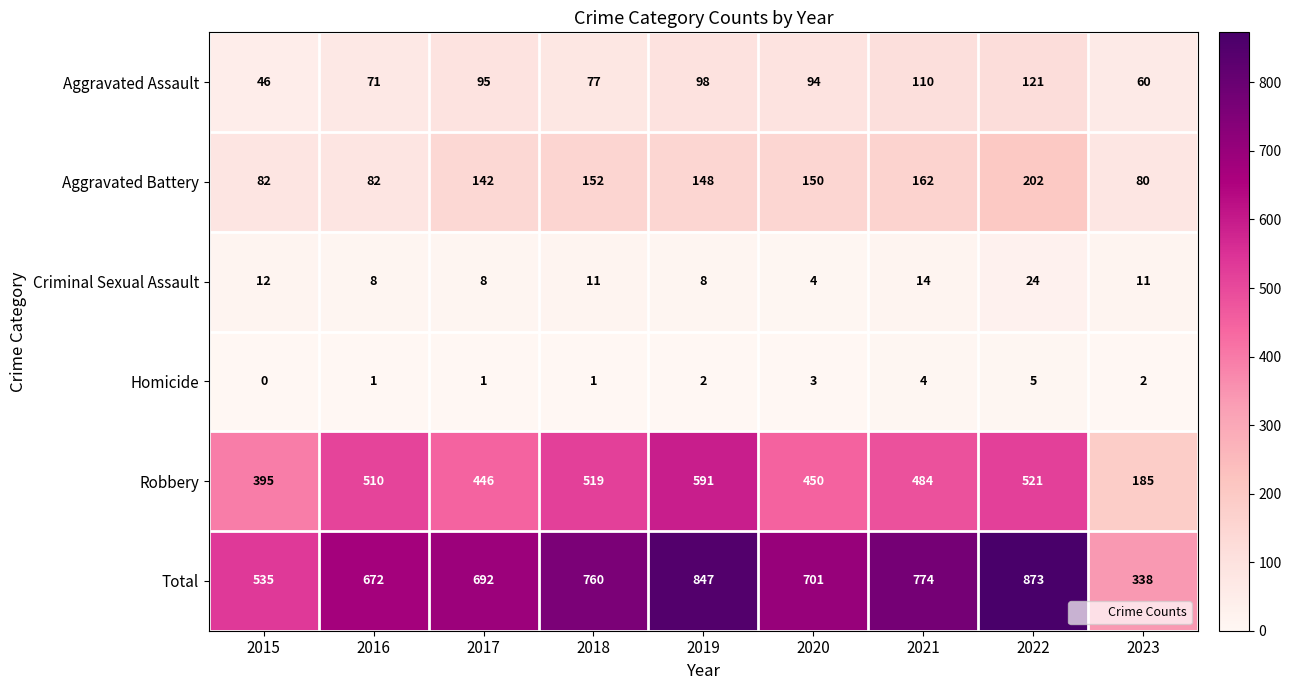

At which label is Aggravated Battery closest to 141?

2017